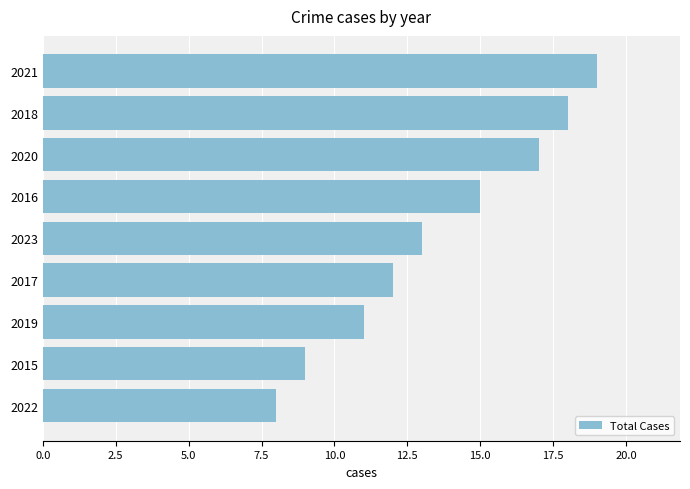

Rank the categories by value from highest to lowest.

2021, 2018, 2020, 2016, 2023, 2017, 2019, 2015, 2022